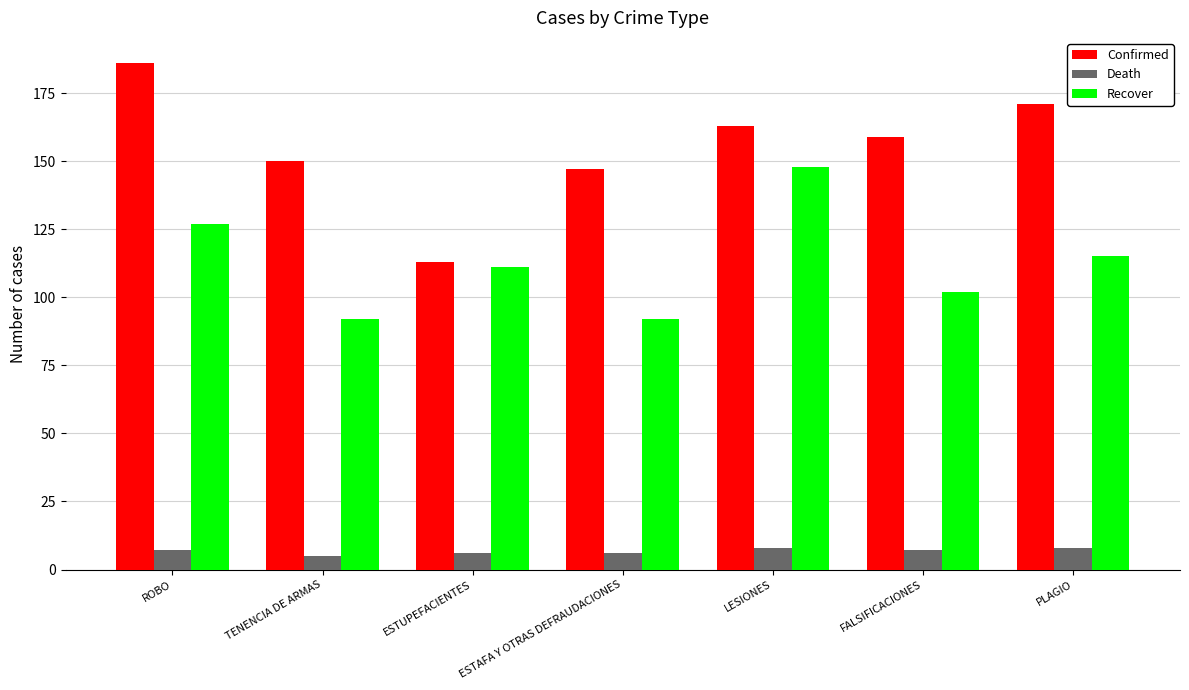

List the series in order of their overall mean, highest first.

Confirmed, Recover, Death